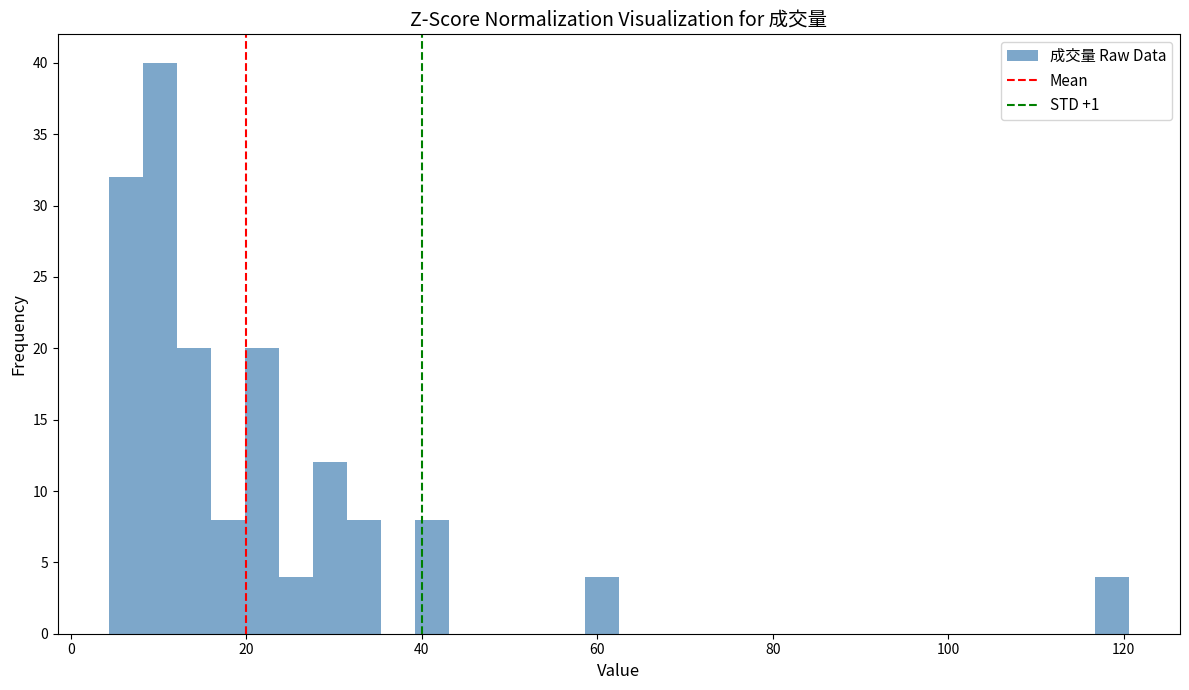

Around what value on the x-axis is the tallest bar? Give the approximate position of its centre, as read against the axis.

10